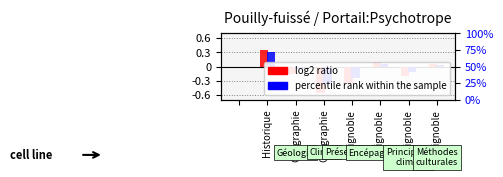

How many data points in log2 ratio are above 0?

3